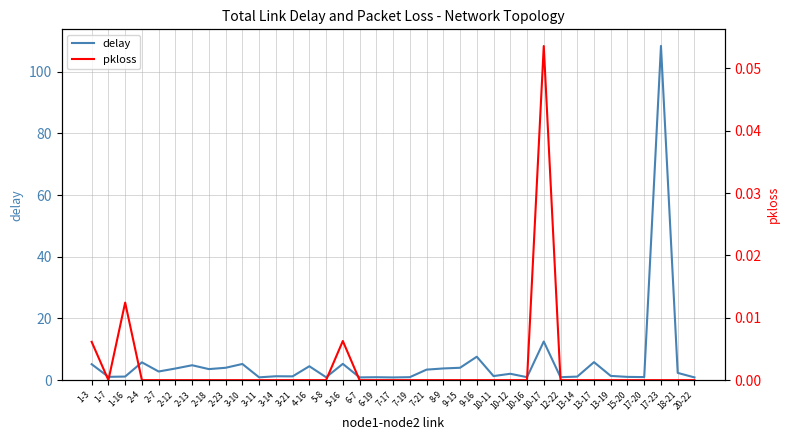

Reading right to left, extract all data points from this chart.

delay: 20-22=0.9	18-21=2.4	17-23=108.3	17-20=1.0	15-20=1.1	13-19=1.4	13-17=5.8	13-14=1.1	12-22=1.0	10-17=12.5	10-16=1.0	10-12=2.1	10-11=1.3	9-16=7.6	9-15=4.0	8-9=3.8	7-21=3.4	7-19=1.0	7-17=0.9	6-19=1.0	6-7=0.9	5-16=5.3	5-8=0.9	4-16=4.5	3-21=1.2	3-14=1.3	3-11=0.9	3-10=5.2	2-23=4.0	2-18=3.6	2-13=4.8	2-12=3.8	2-7=2.8	2-4=5.8	1-16=1.2	1-7=1.1	1-3=5.2
pkloss: 20-22=0.0	18-21=0.0	17-23=0.0	17-20=0.0	15-20=0.0	13-19=0.0	13-17=0.0	13-14=0.0	12-22=0.0	10-17=0.1	10-16=0.0	10-12=0.0	10-11=0.0	9-16=0.0	9-15=0.0	8-9=0.0	7-21=0.0	7-19=0.0	7-17=0.0	6-19=0.0	6-7=0.0	5-16=0.0	5-8=0.0	4-16=0.0	3-21=0.0	3-14=0.0	3-11=0.0	3-10=0.0	2-23=0.0	2-18=0.0	2-13=0.0	2-12=0.0	2-7=0.0	2-4=0.0	1-16=0.0	1-7=0.0	1-3=0.0